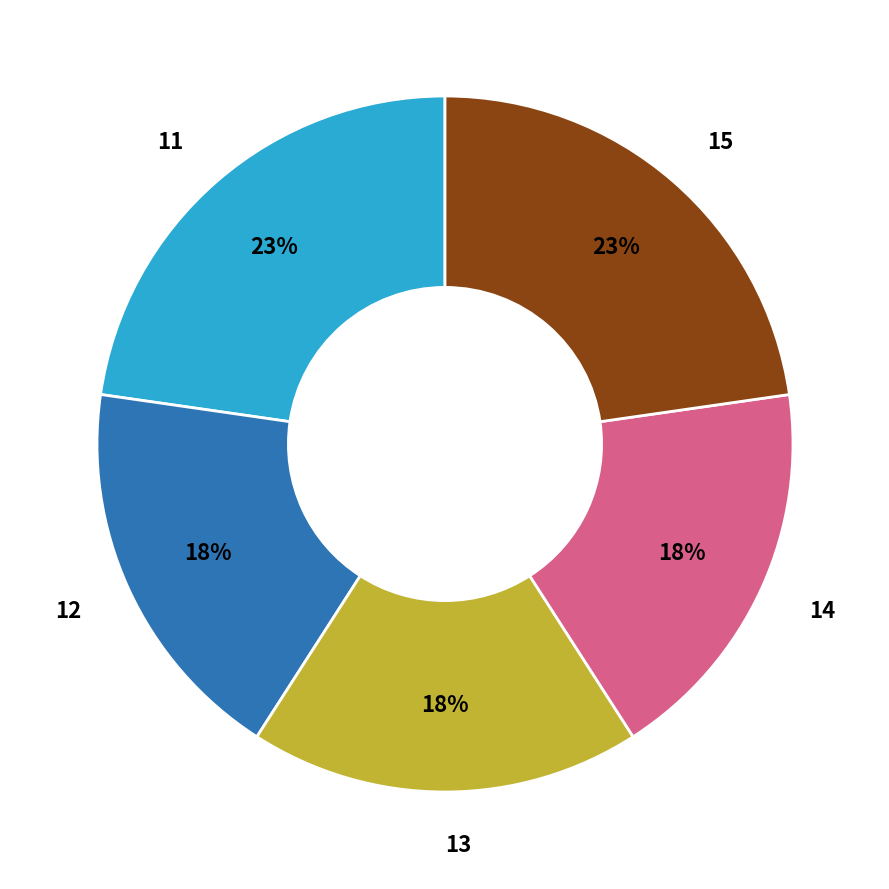

Do 13 and 11 together represent more than half of the pie?

No